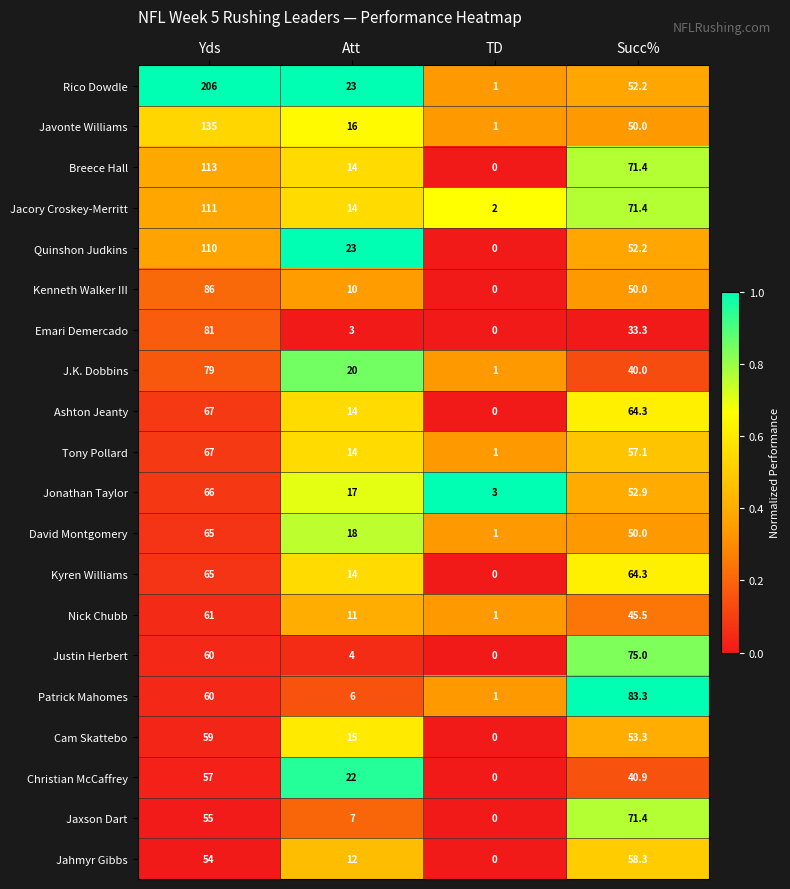

What is the difference between the highest and lowest values at TD?

3.0